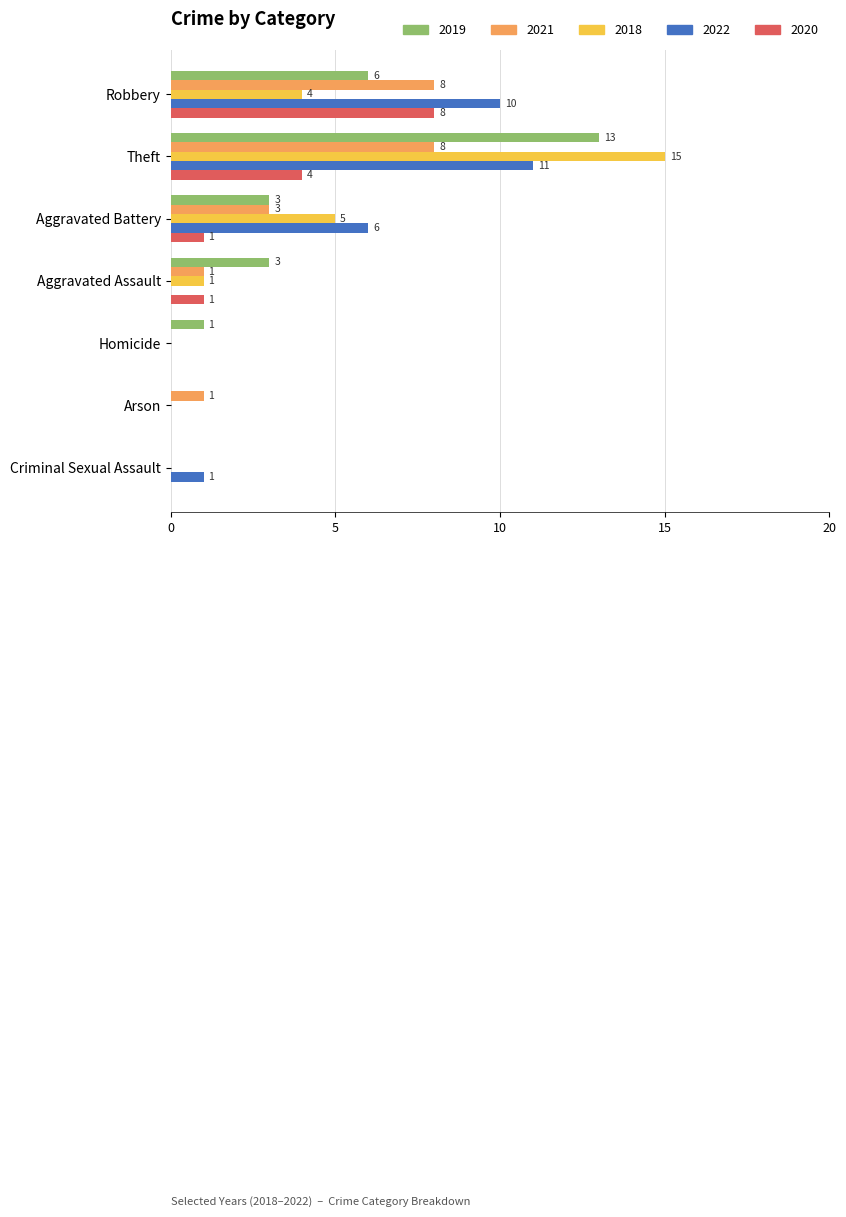

At which category is the sum across all series the highest?

Theft